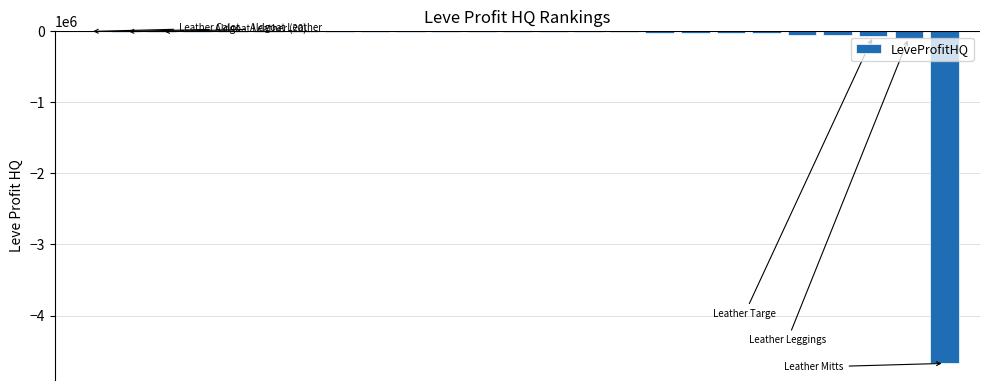

What is the sum of all values?

-5173063.6